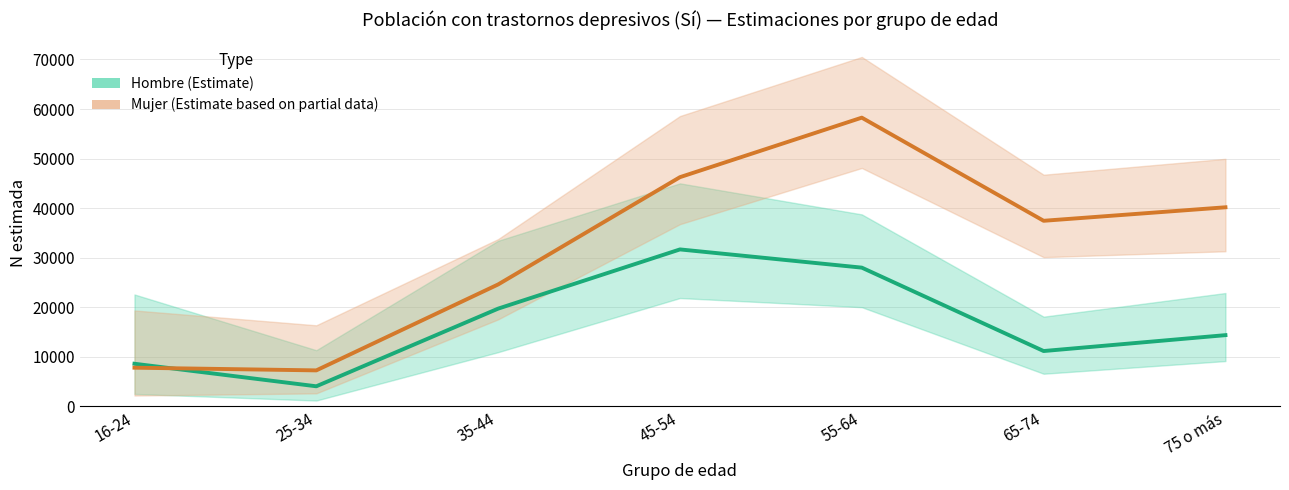

What is the label of the 7th point from the right?

16-24